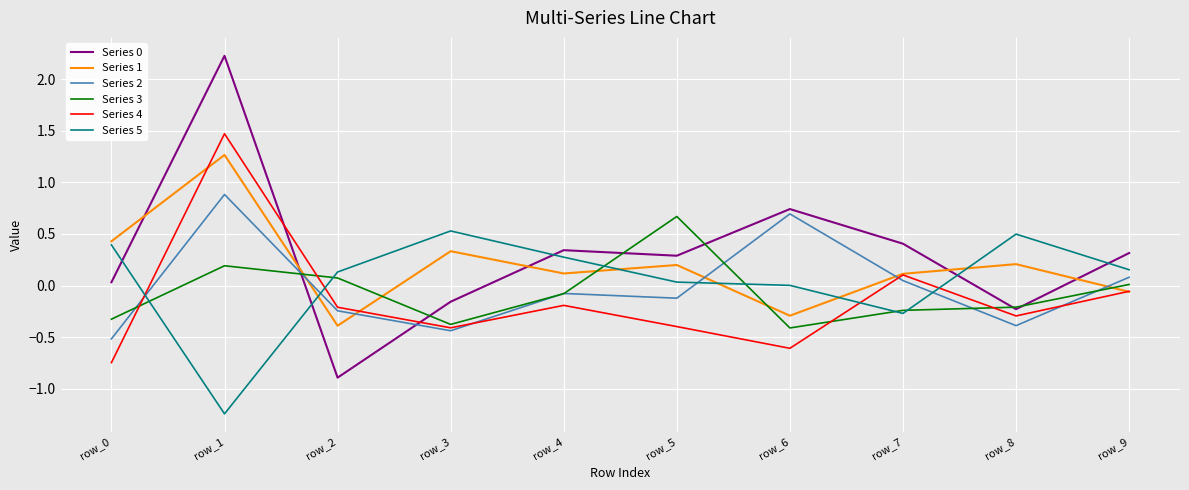

True or false: Series 0 and Series 5 intersect in this chart.

True